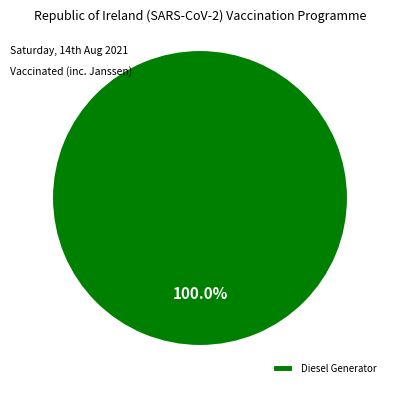

Is there a majority slice in this chart?

Yes